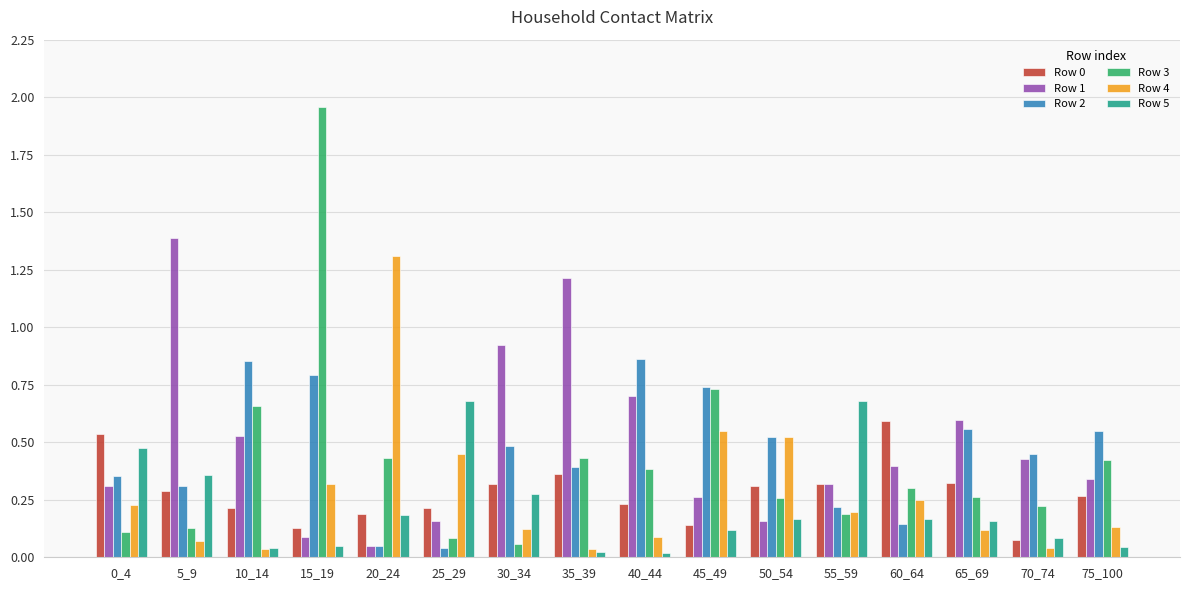

How many categories are shown in the chart?

16